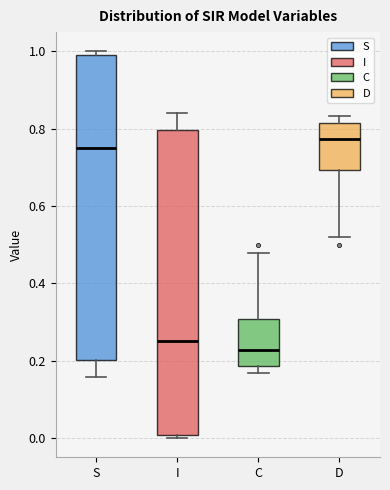

Reading left to right, read every box against the y-axis: the position of its median line, the range the box covers, and the ends of its whiskers. The values are not printed on the chart, so give them approximately, as read against the axis.

S: median 0.74, box 0.20 to 1.00, whiskers 0.16 to 1.00 (just above the box's upper edge)
I: median 0.26, box 0.00 to 0.80, whiskers 0.00 (just below the box's lower edge) to 0.84
C: median 0.22, box 0.18 to 0.30, whiskers 0.16 to 0.48
D: median 0.78, box 0.70 to 0.82, whiskers 0.52 to 0.84